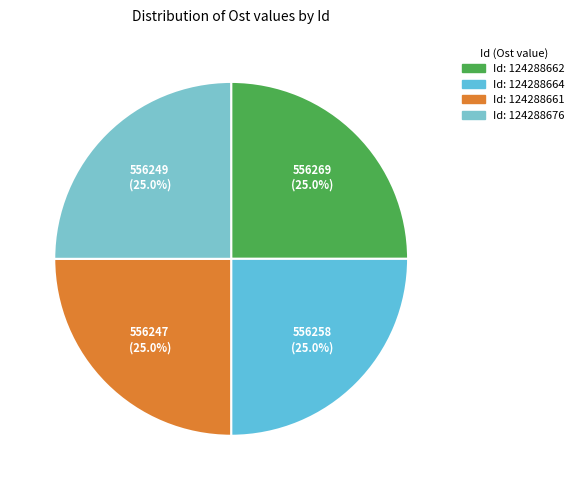

How many slices are in this pie chart?

4